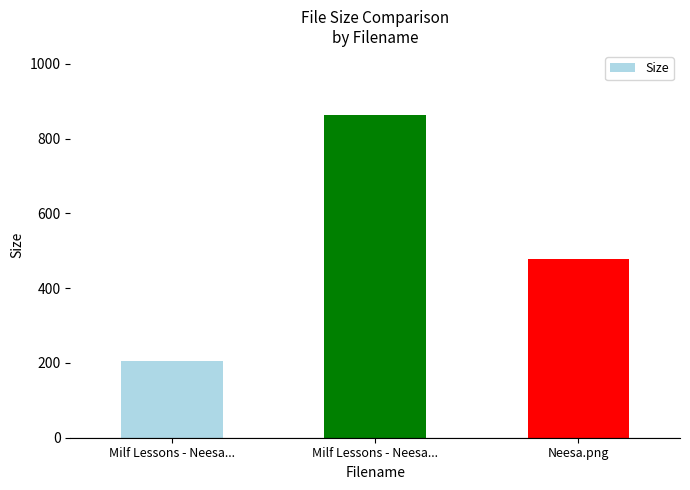

What is the smallest value displayed?

205.6